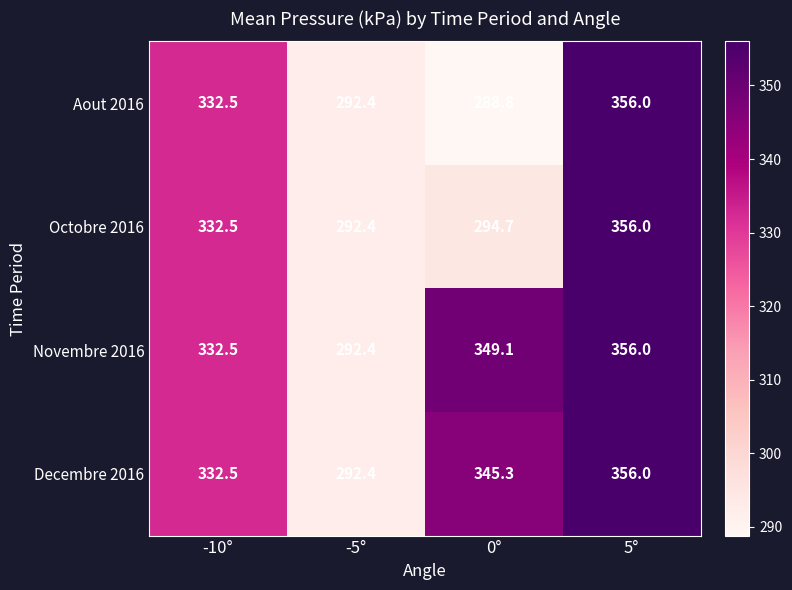

List the labels in order of Novembre 2016 value, largest first.

5°, 0°, -10°, -5°